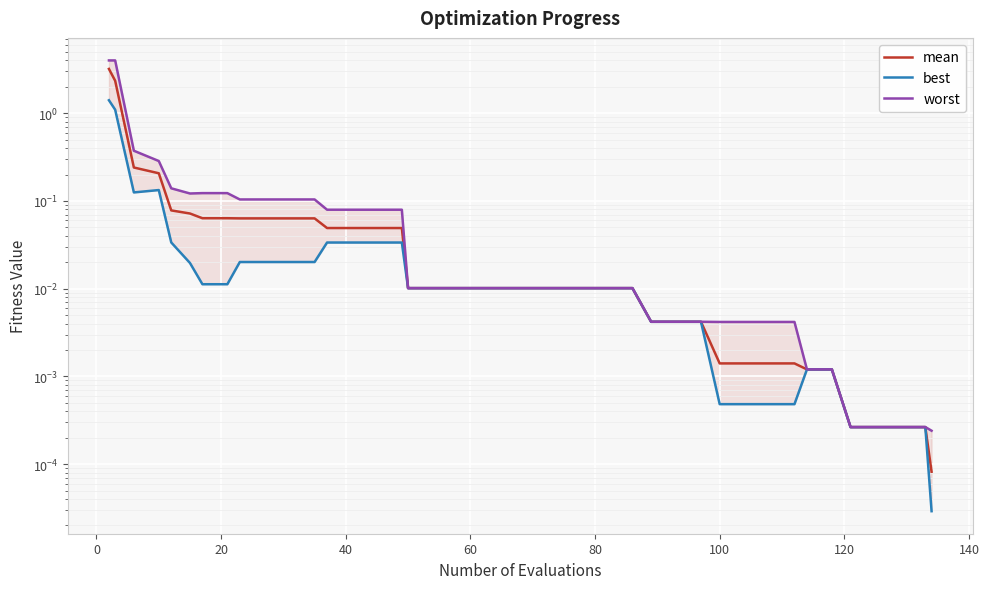

True or false: mean has more than 0 interior local peaks.

False